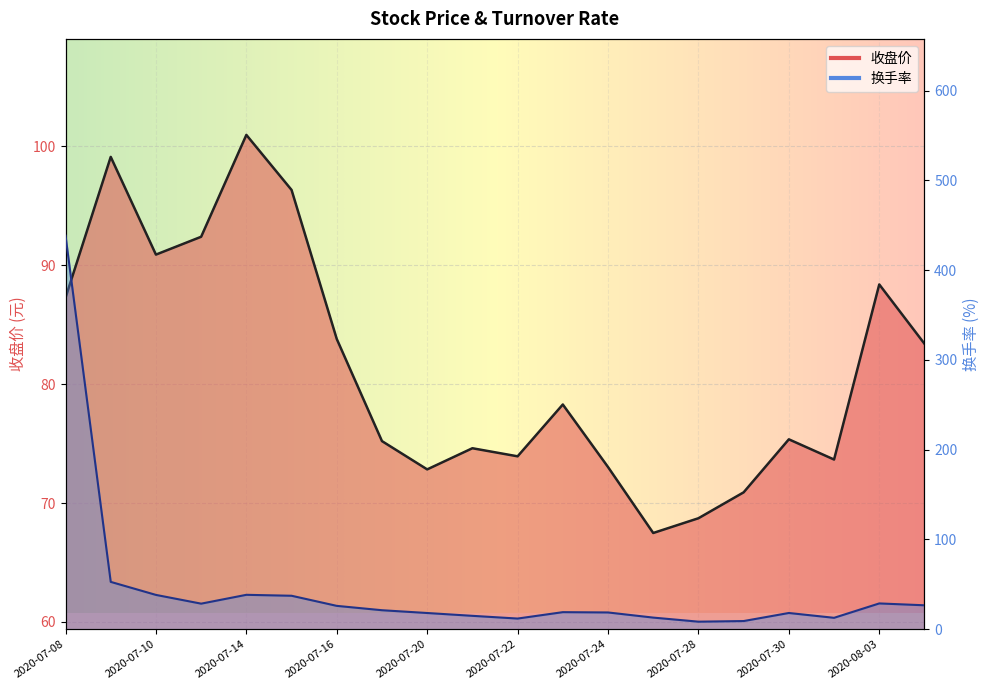

What value does the 收盘价 series have at 2020-08-04?

83.4